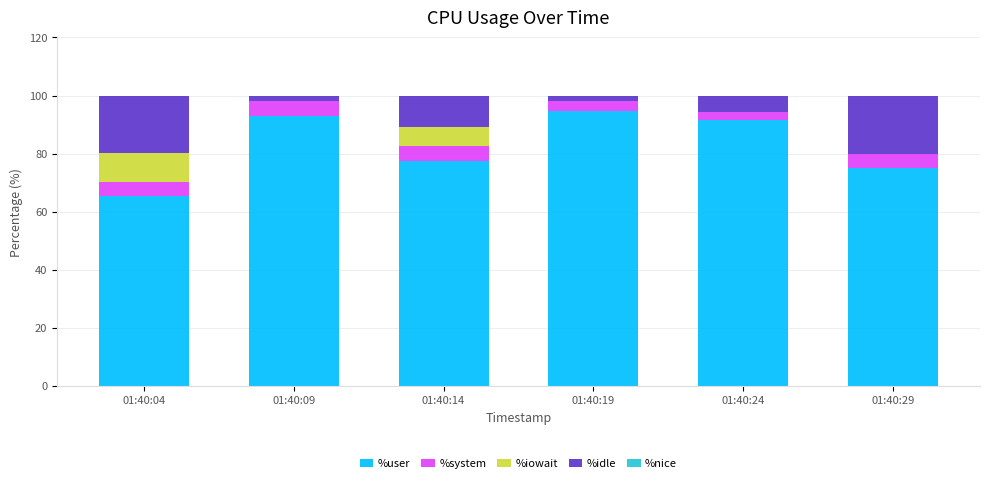

What is the sum of all %user values?

496.7